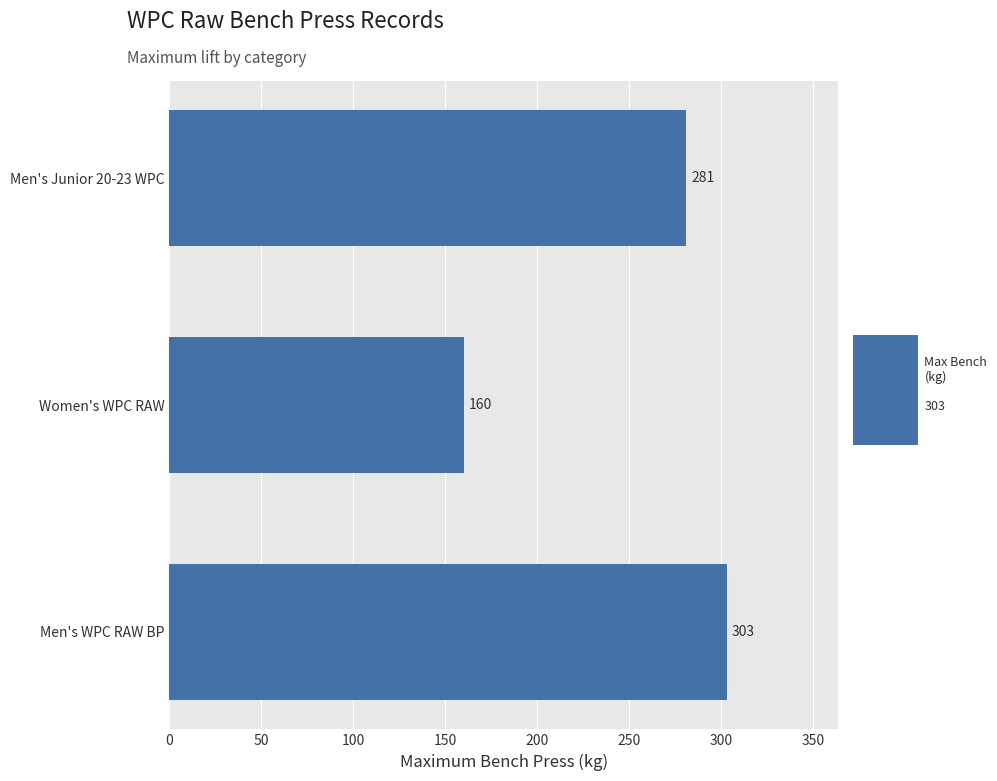

What is the maximum value shown in the chart?

303